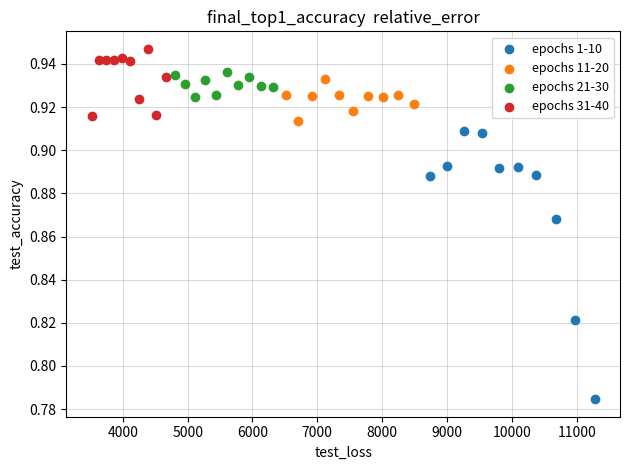

Which series has the largest Y range (max minus min)?

epochs 1-10